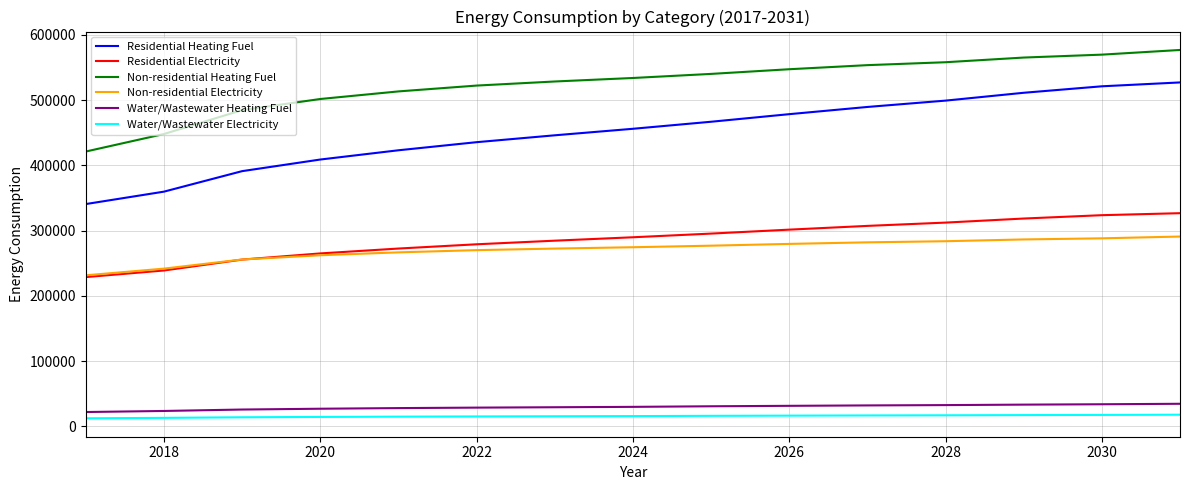

Which series has the largest range (max minus min)?

Residential Heating Fuel